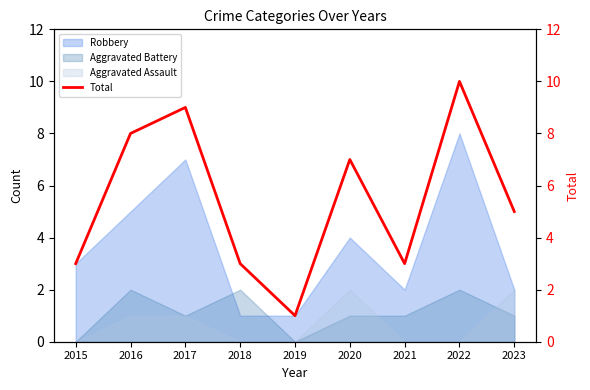

Reading left to right, what are all the values shown in this chart?

3	8	9	3	1	7	3	10	5